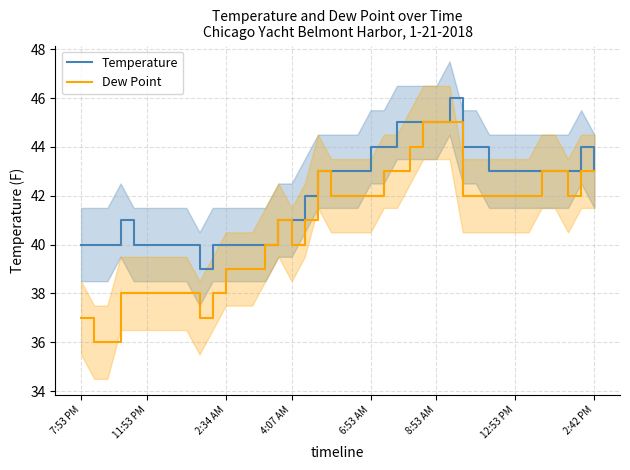

True or false: Dew Point and Temperature intersect in this chart.

False